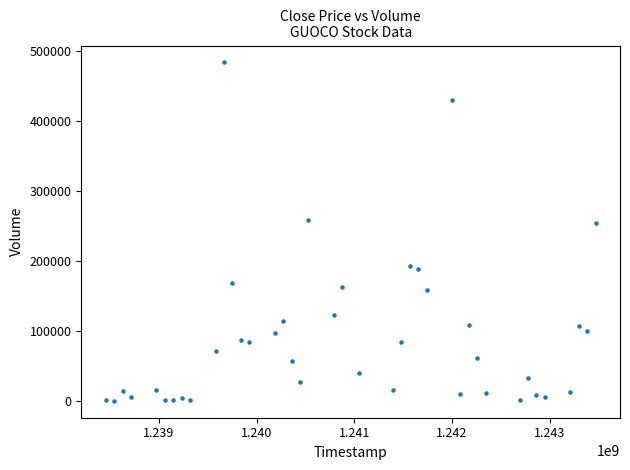

What is the range of X values (max minus min)?

5011200